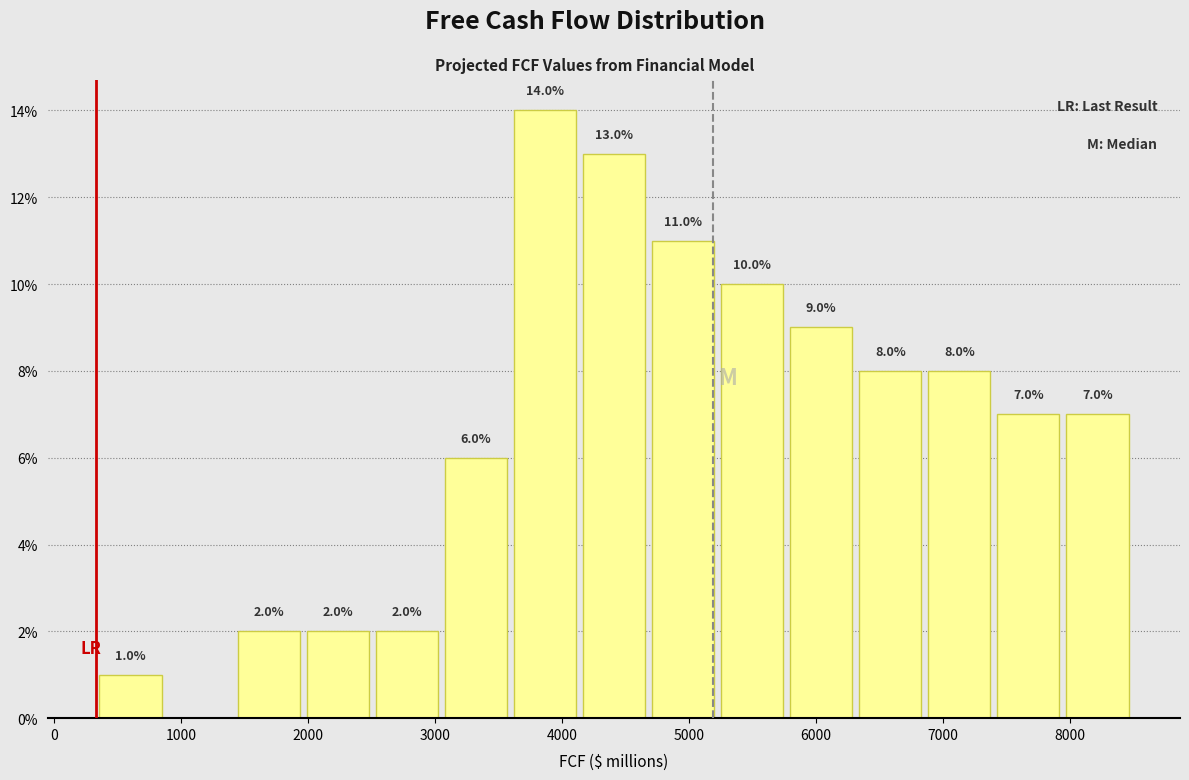

Which range on the x-axis has the tallest bar?

3600 to 4100